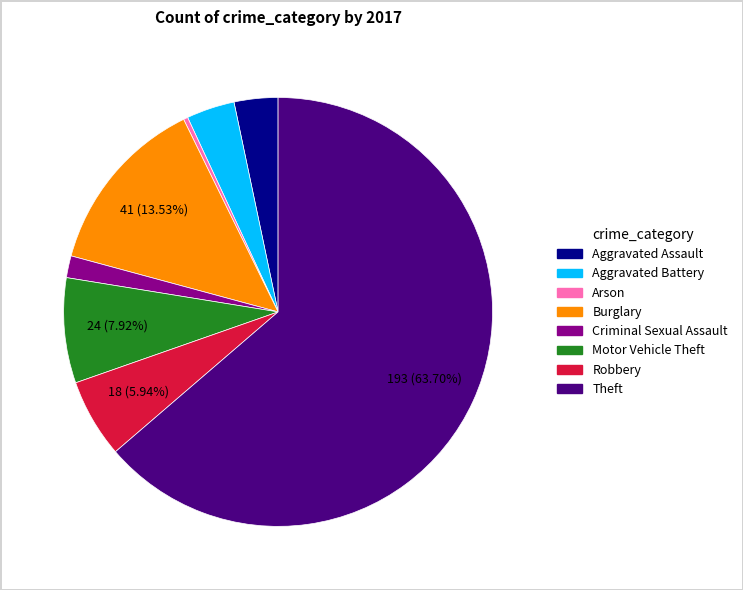

Which slice is the smallest?

Arson